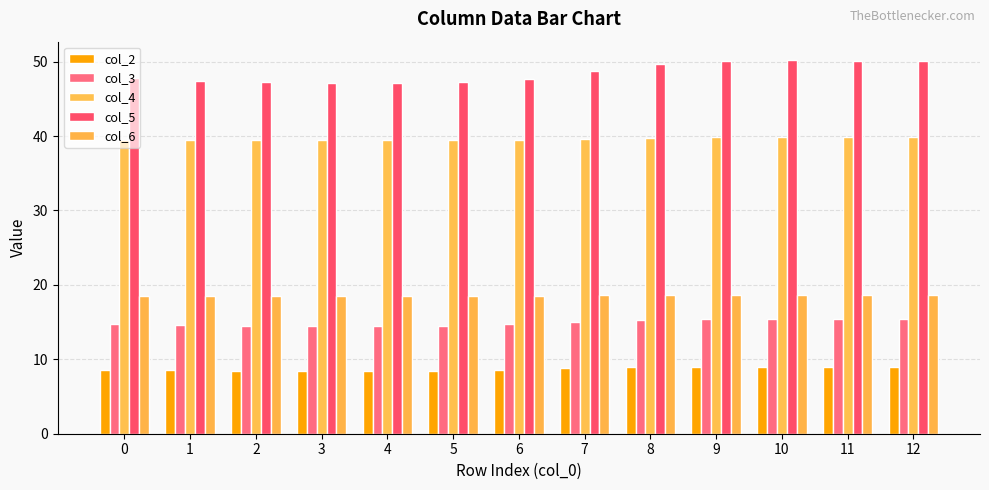

What is the minimum value for col_2?

8.5